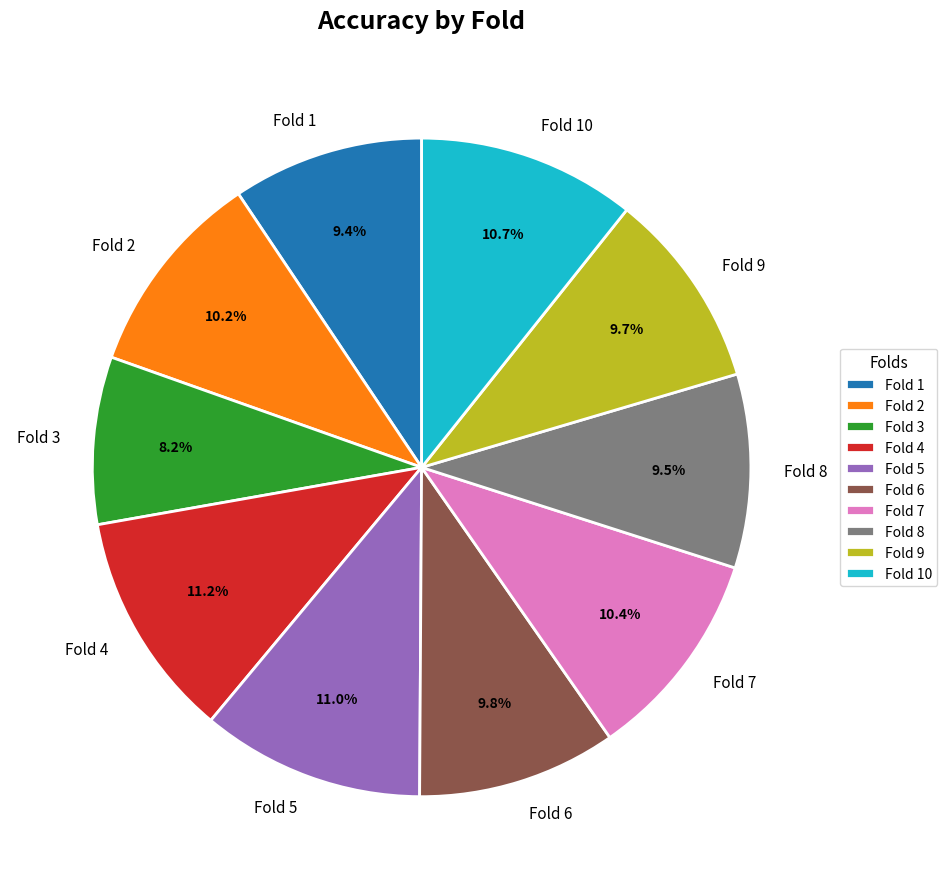

What is the smallest slice in the pie chart?

Fold 3